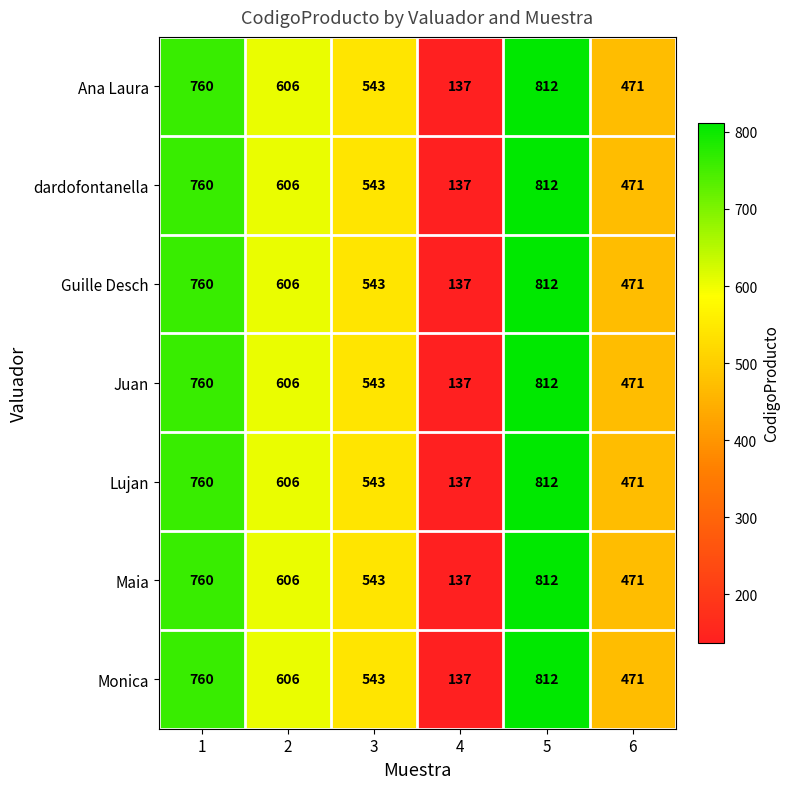

Which category has the lowest value in the Juan series?

4